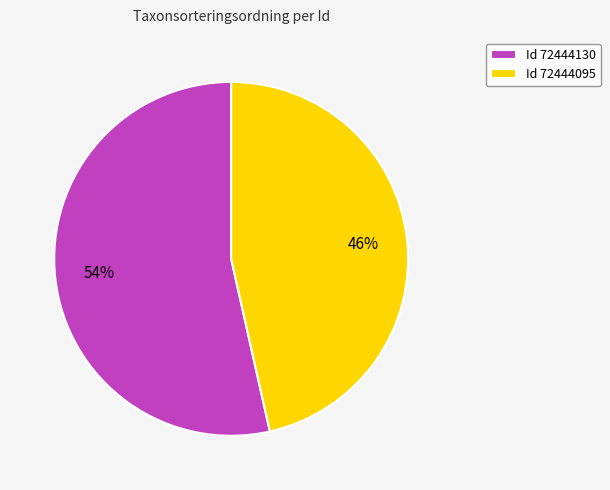

Is it true that Id 72444095 is 46% of the pie?

True